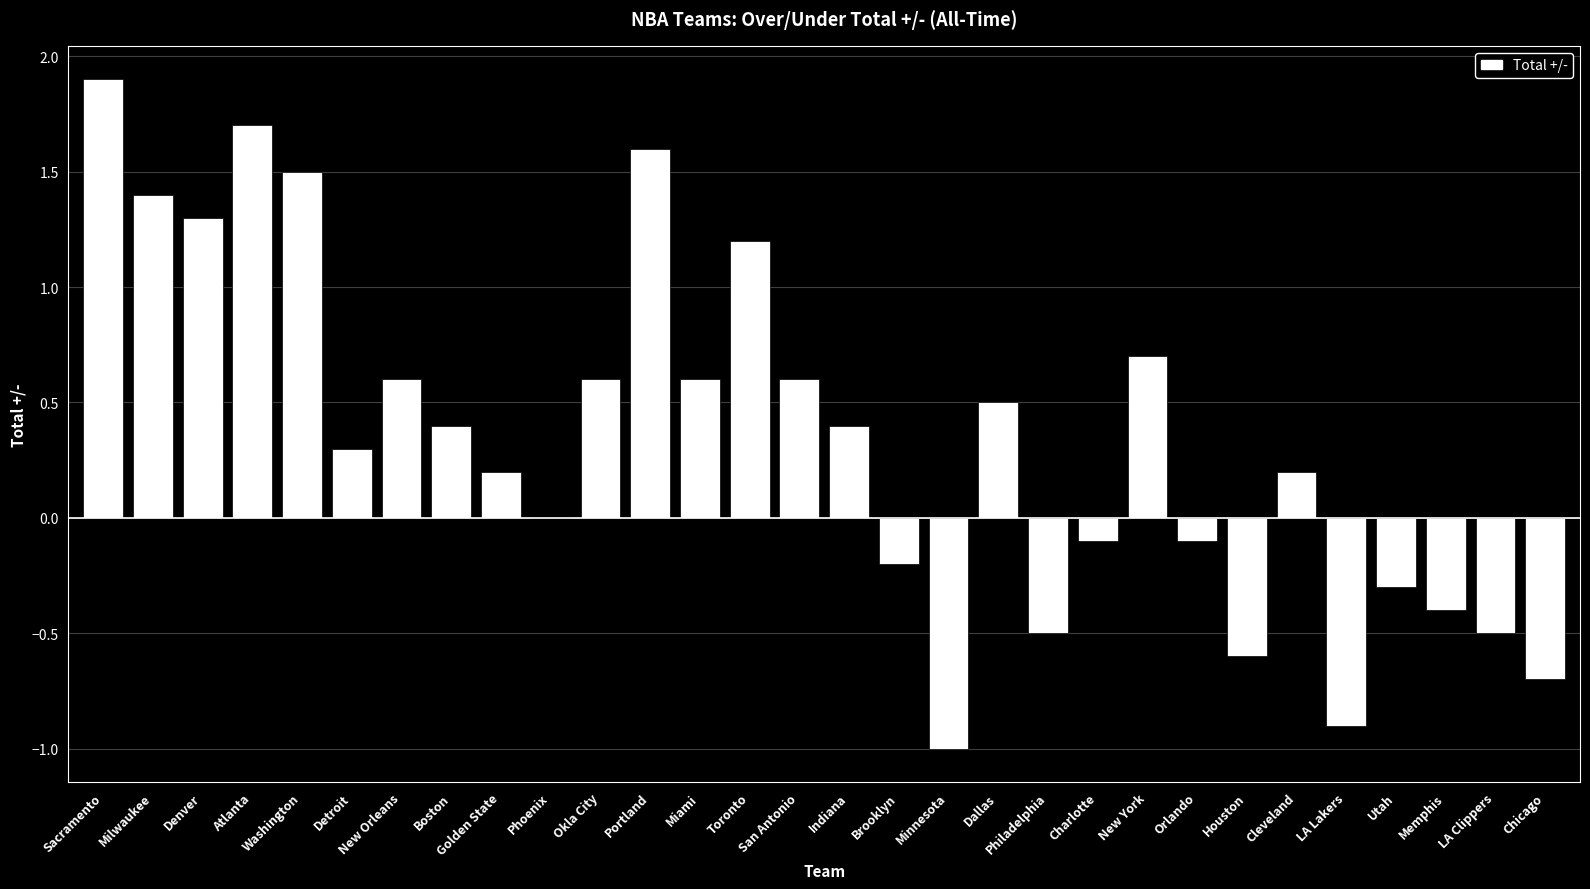

What value does the data have at Toronto?

1.2